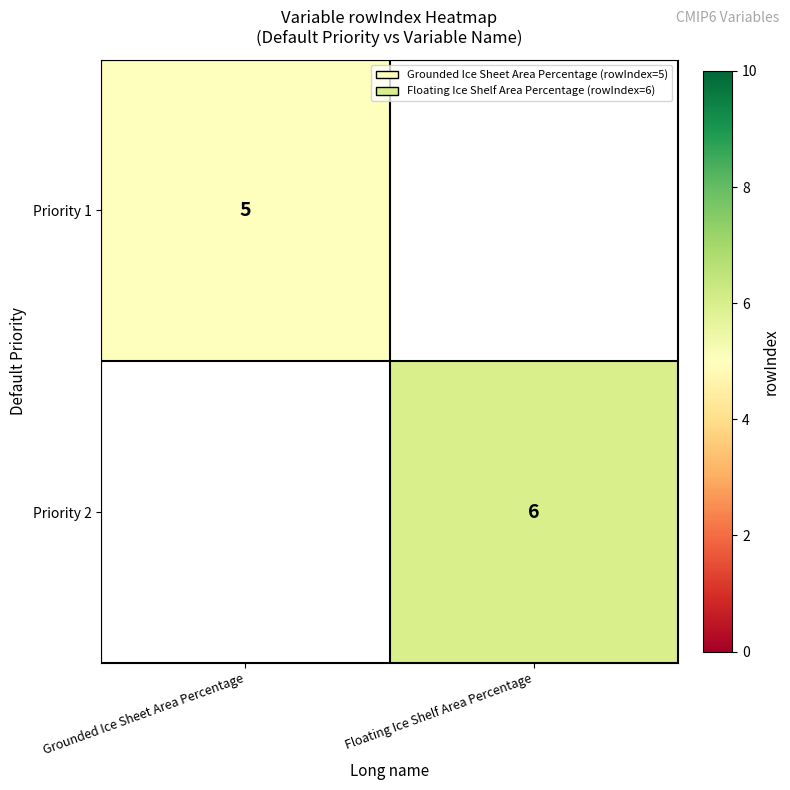

The Priority 2 series shows 6 at Floating Ice Shelf Area Percentage. True or false?

True